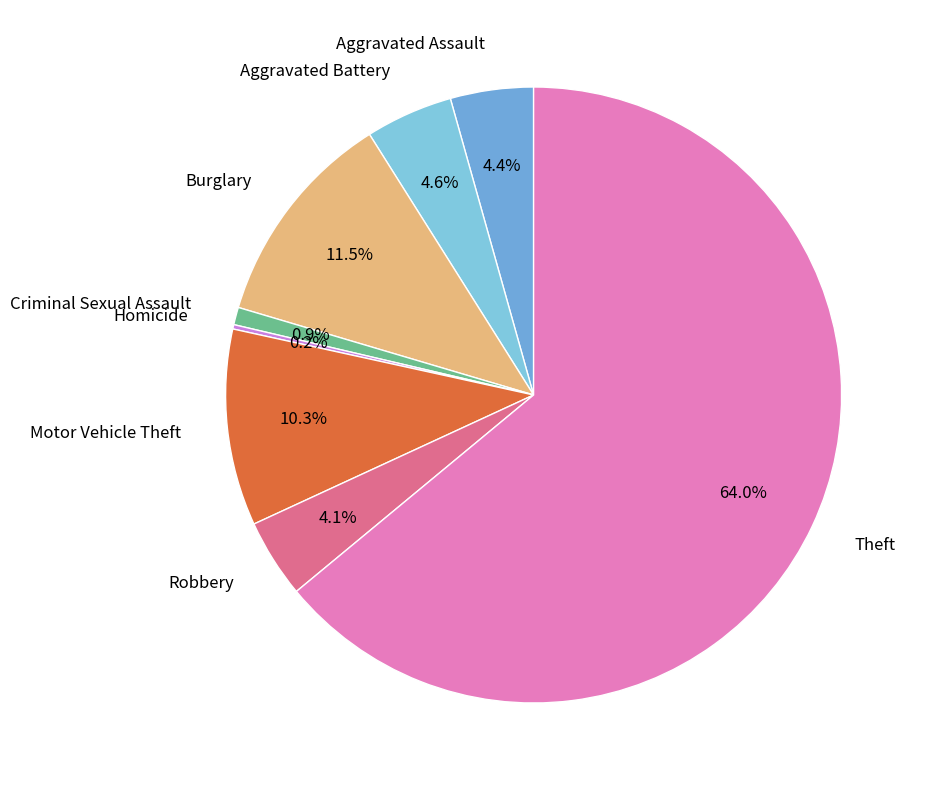

What is the largest slice in the pie chart?

Theft